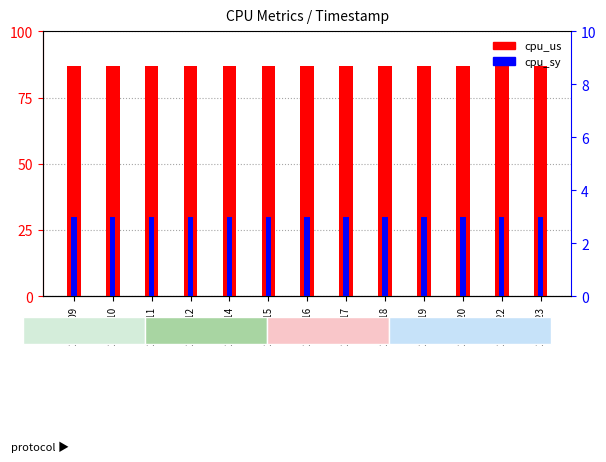

How many groups of bars are there?

13